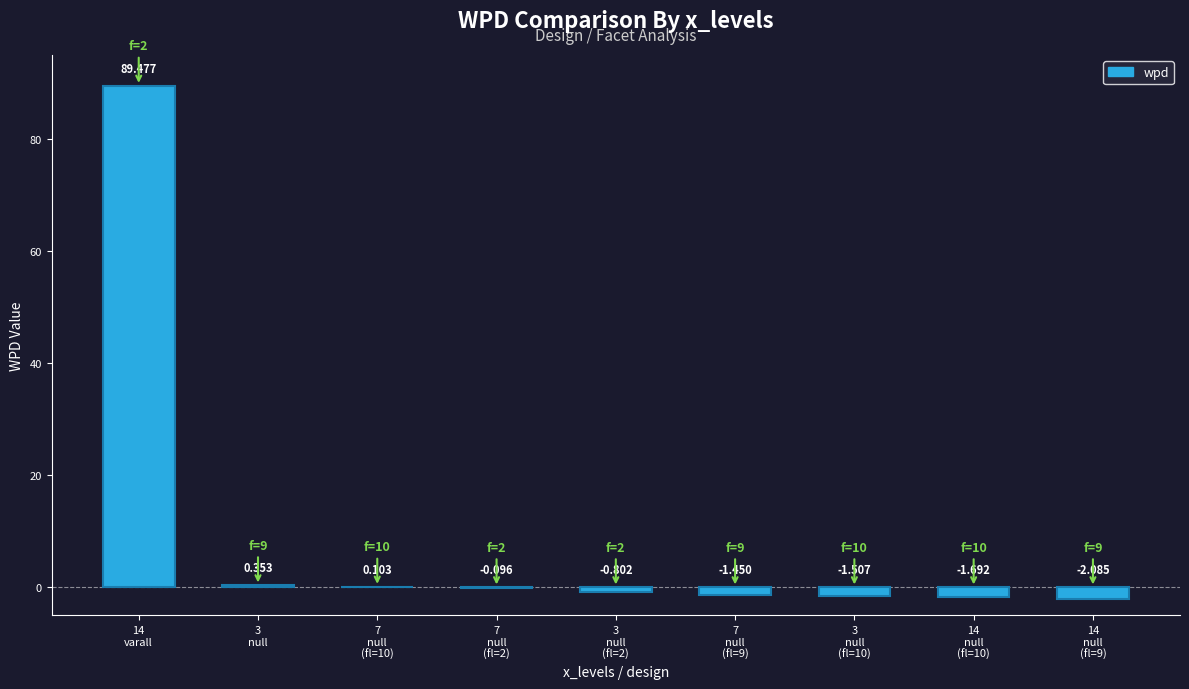

Where does the data first go above 0?

14
varall